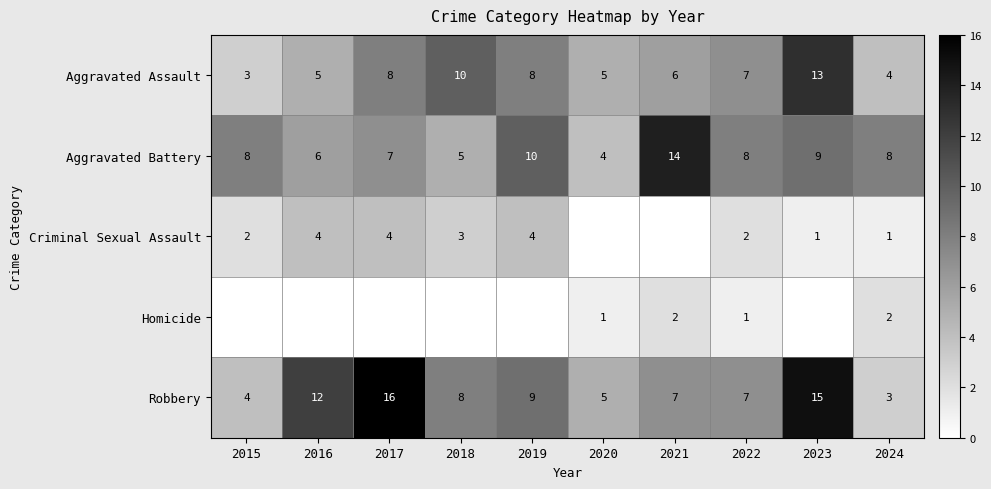

At which label does Aggravated Battery reach its peak?

2021